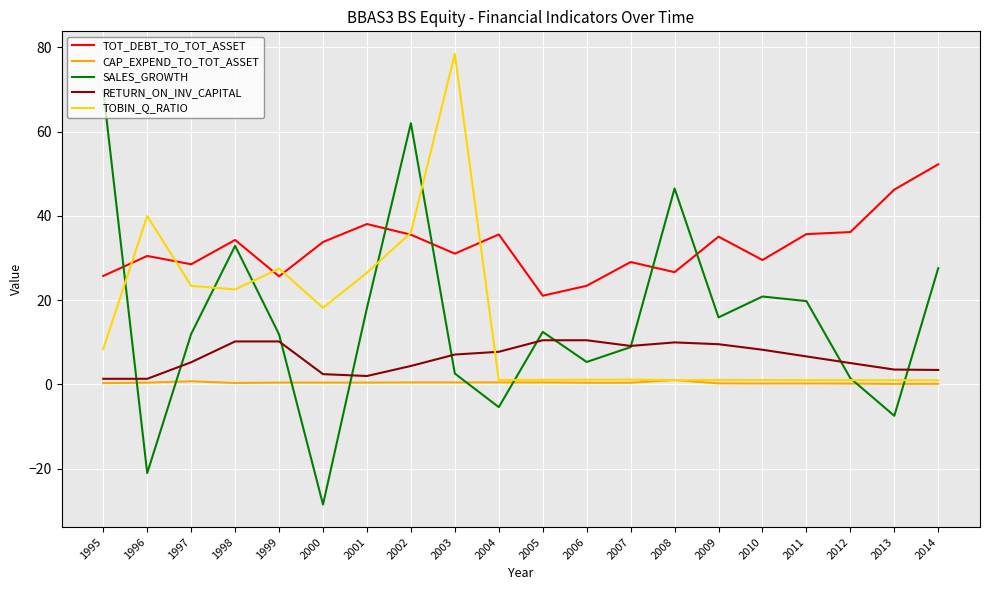

List the series in order of their peak value, lowest first.

CAP_EXPEND_TO_TOT_ASSET, RETURN_ON_INV_CAPITAL, TOT_DEBT_TO_TOT_ASSET, SALES_GROWTH, TOBIN_Q_RATIO